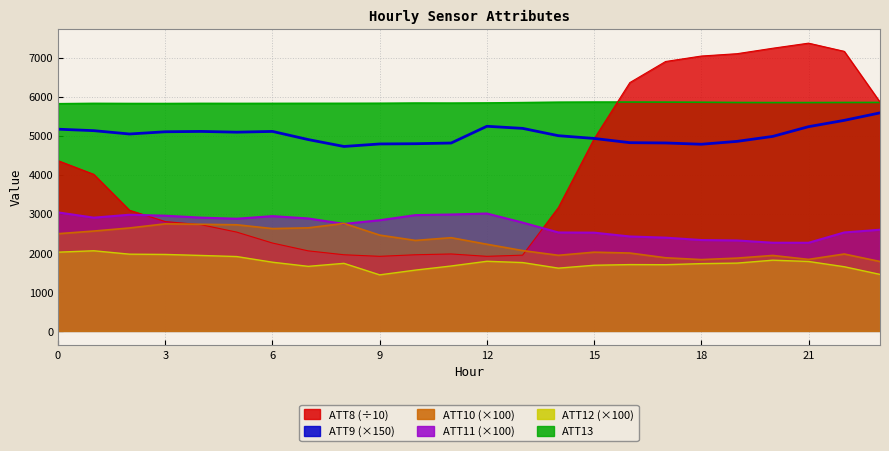

How many values are below 5043?

12